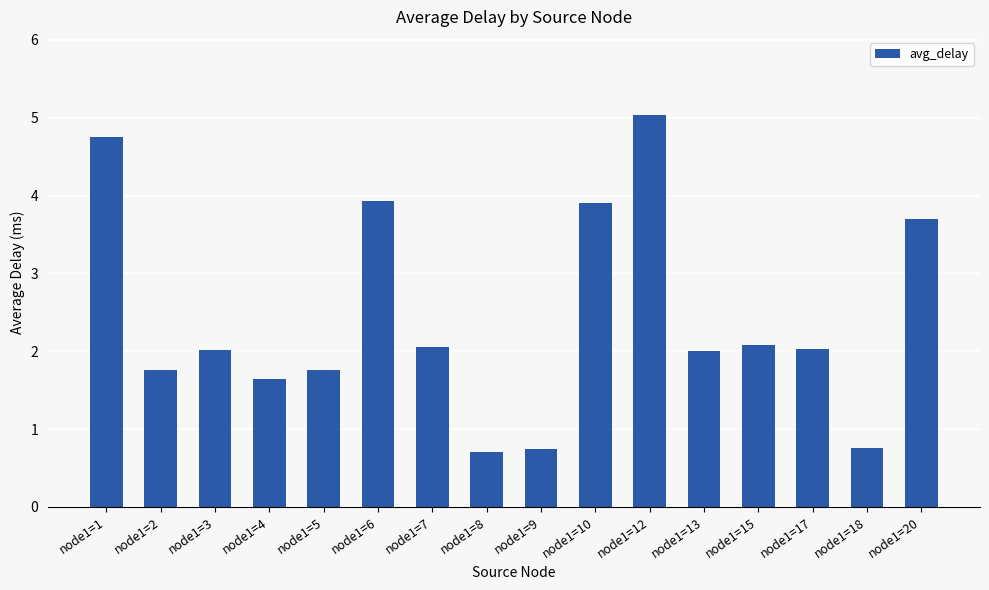

Read the value at node1=1.

4.8